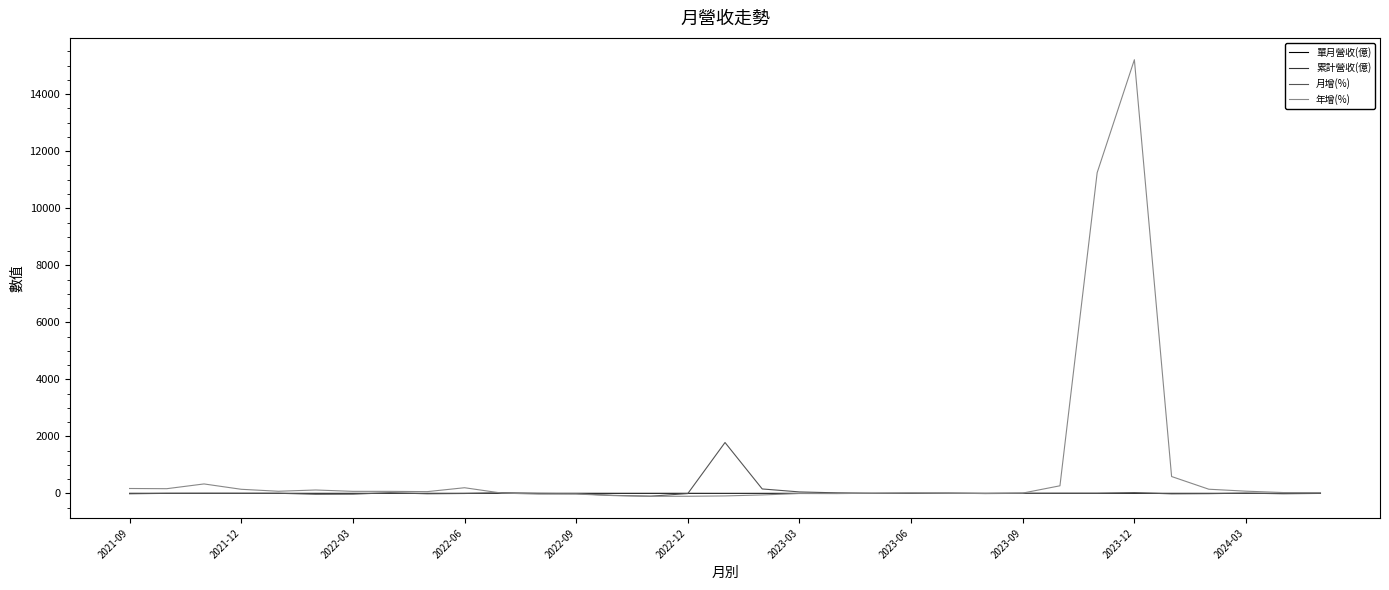

Which series has the largest total across all categories?

年增(%)